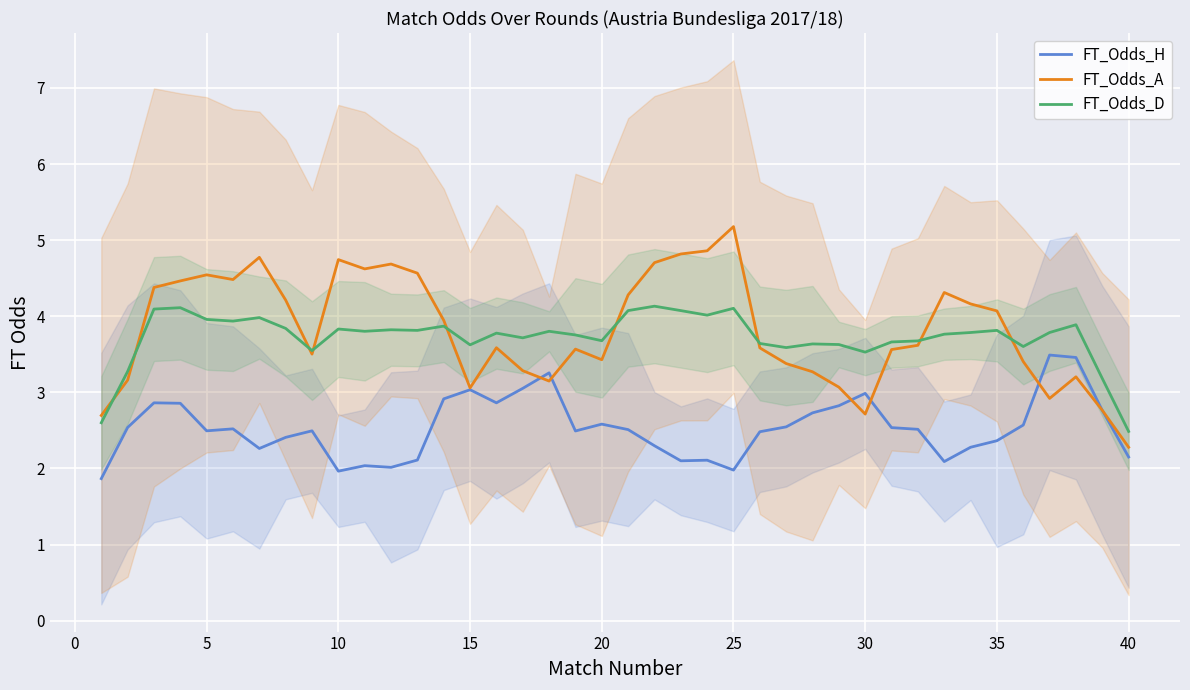

In FT_Odds_A, how many points are higher than both neighbors (excluding endpoints)?

9